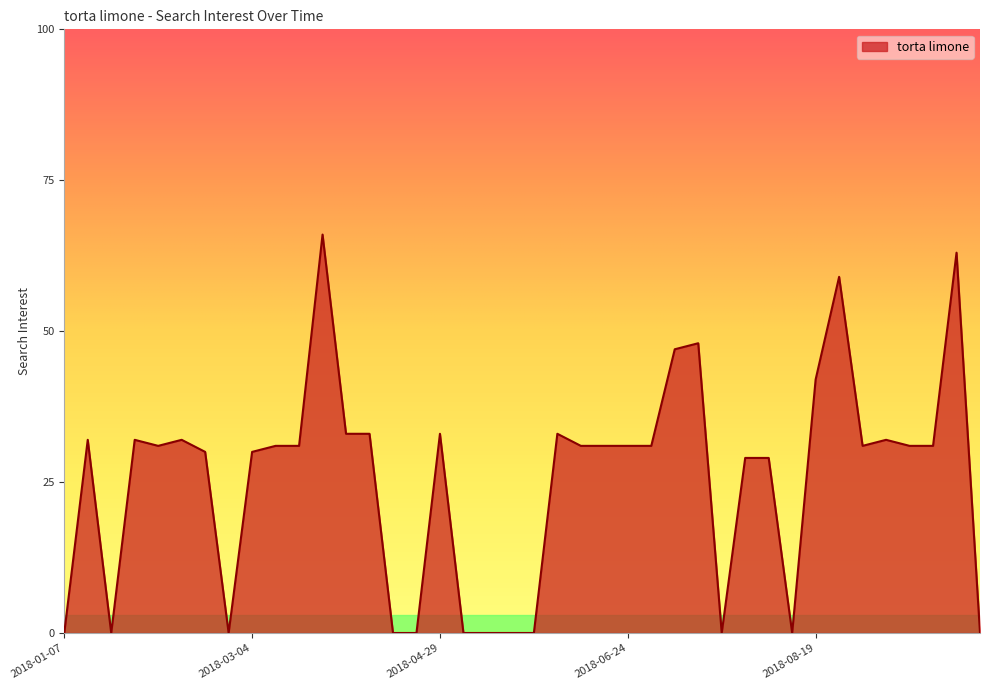

What is the maximum value shown in the chart?

66